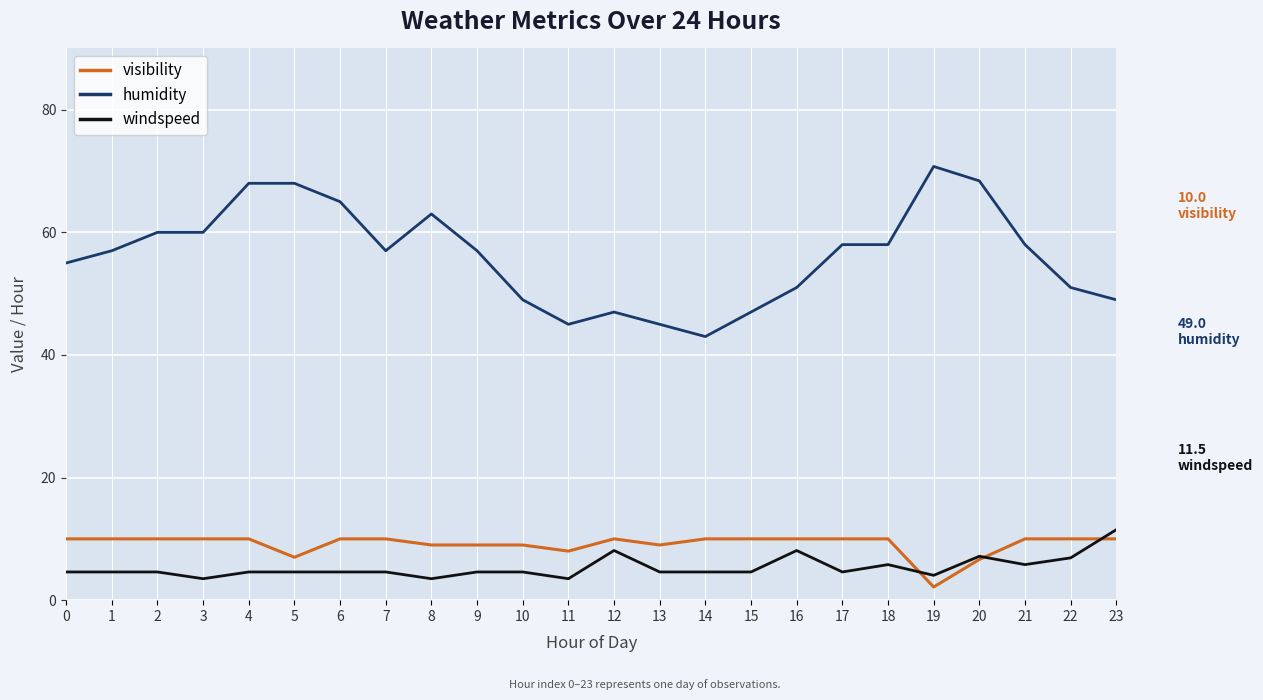

What is the total value across all series at 7?

71.6